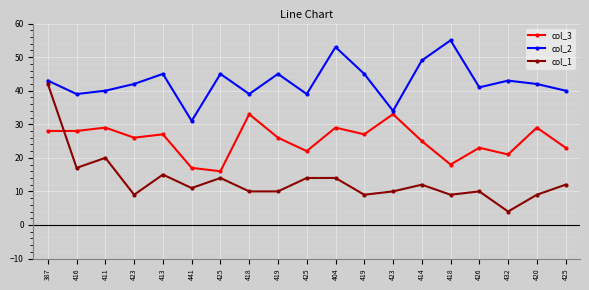

Is this an area chart (filled region under the line)?

No